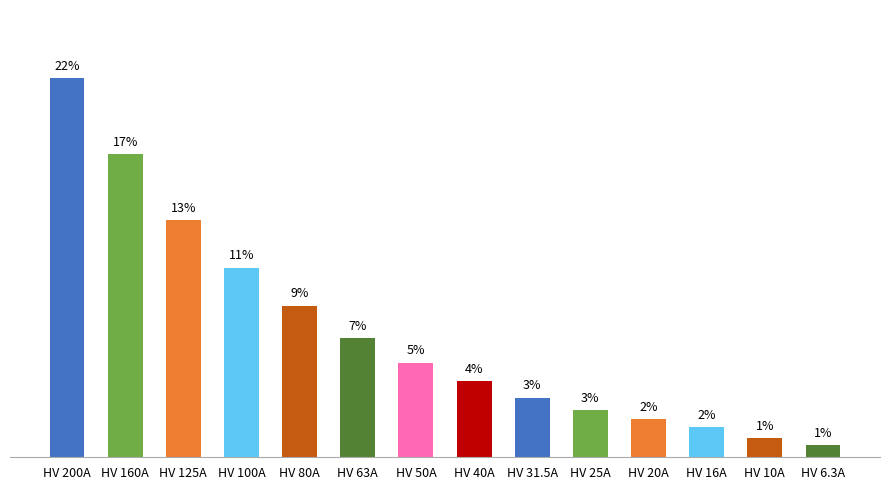

At which label is the value closest to 11?

HV 100A